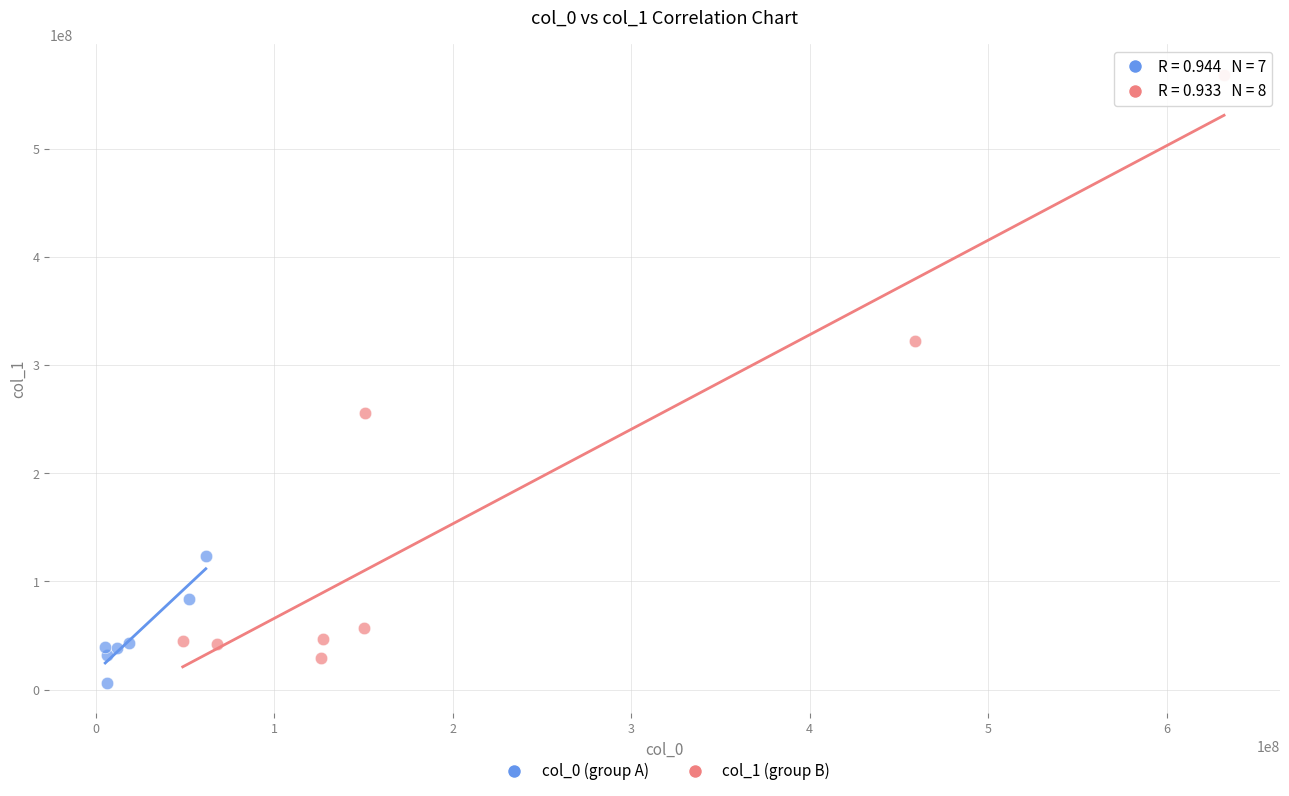

Which series reaches the maximum Y coordinate?

col_1 (group B)